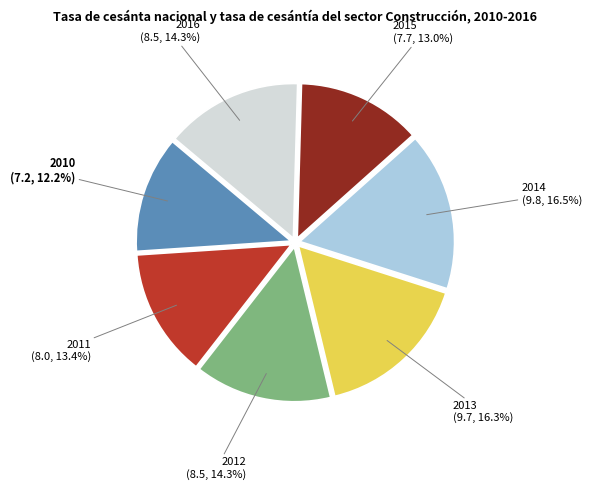

What is the ratio of the value at 2013 to the value at 2011?

1.2